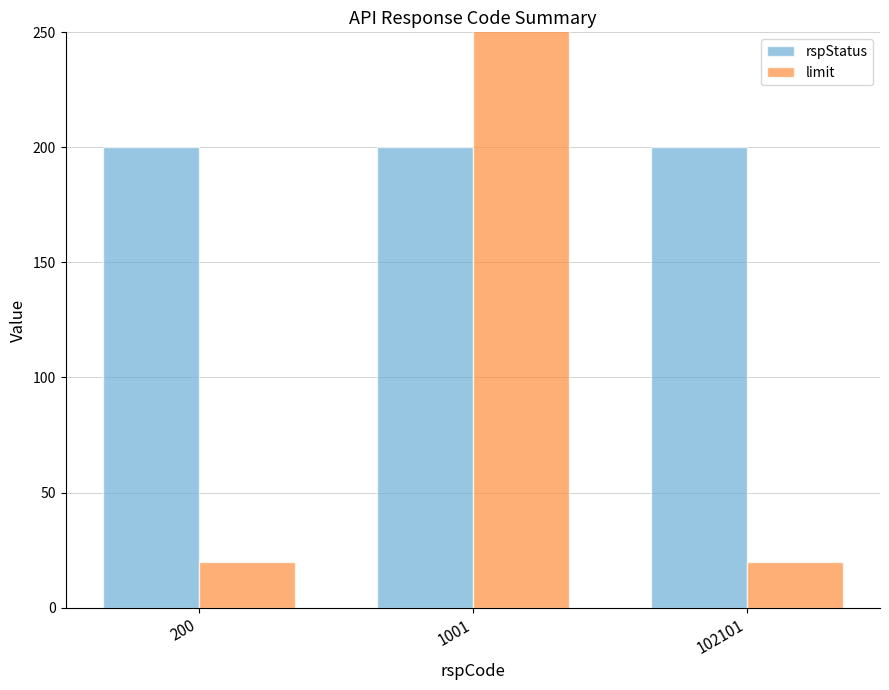

At how many categories does at least one series exceed 69?

3